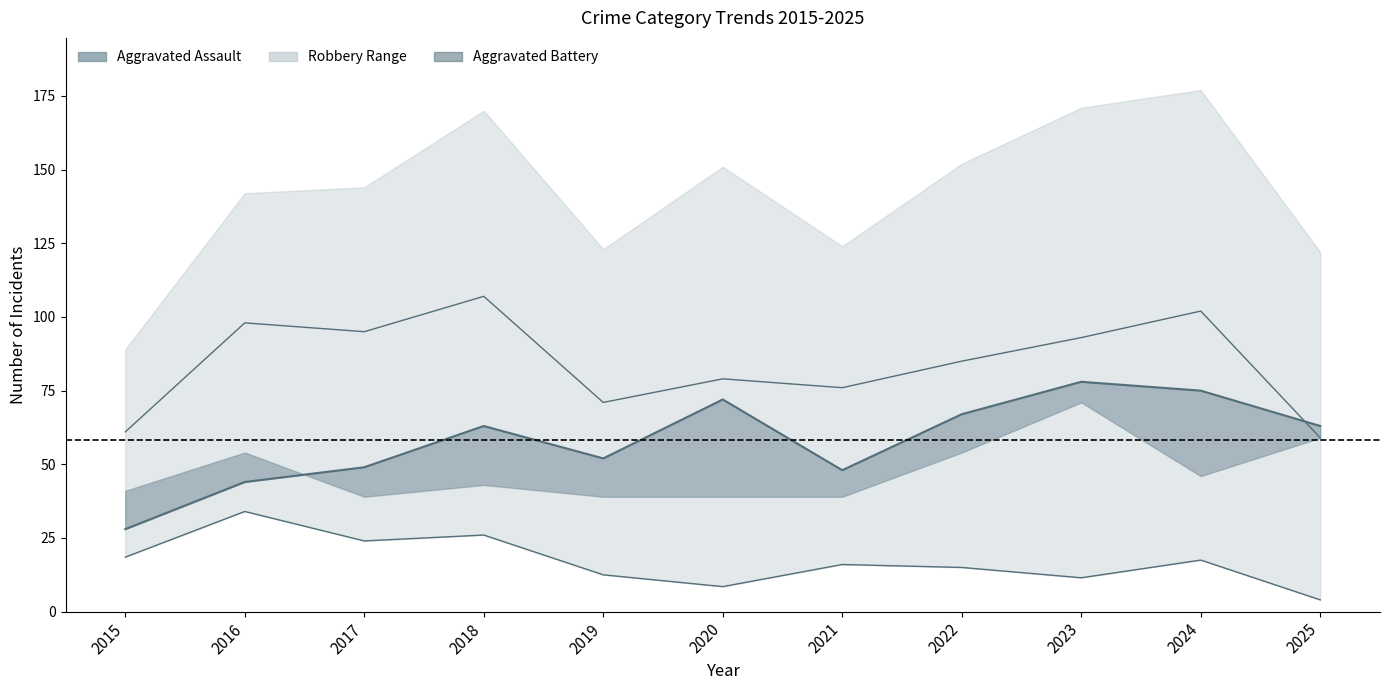

The value of Robbery at 2020 is 8.5. True or false?

True